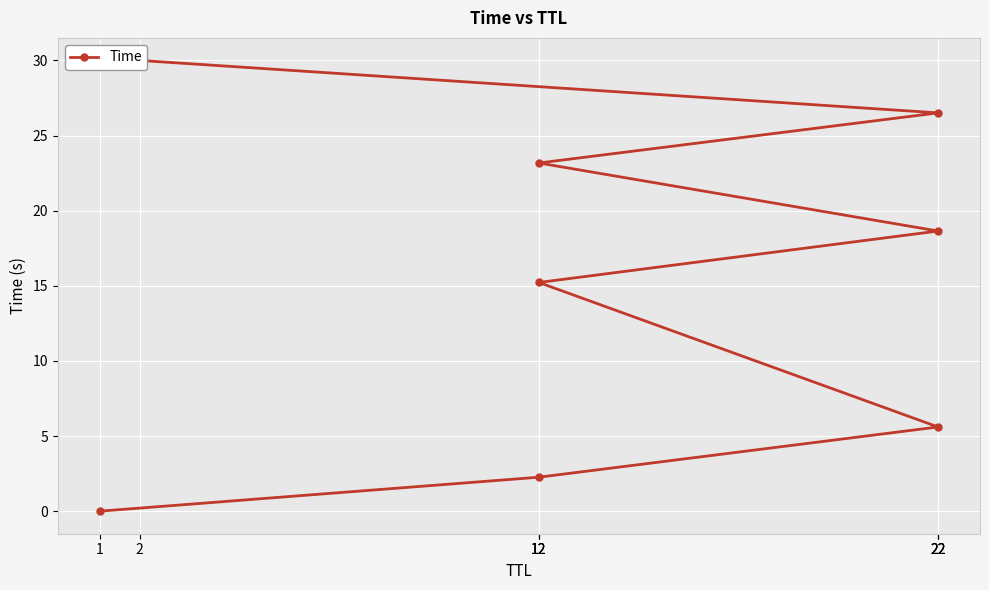

Where is the data nearest to the value 15?

12